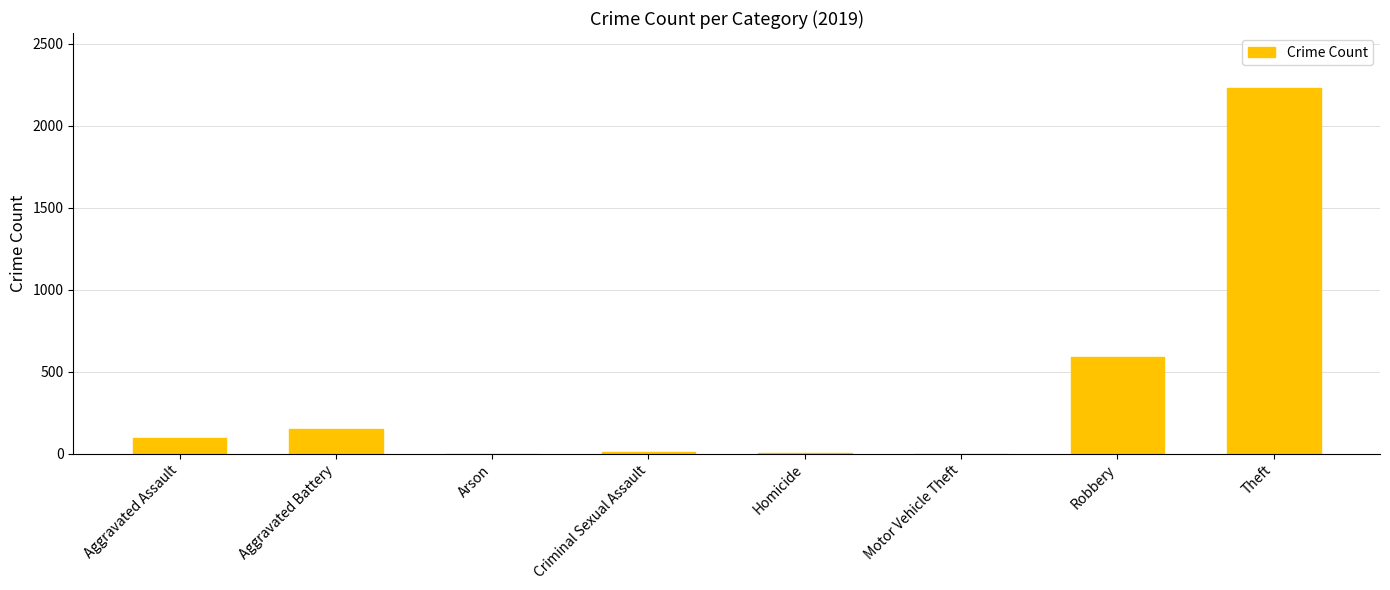

What is the sum of all values?

3079